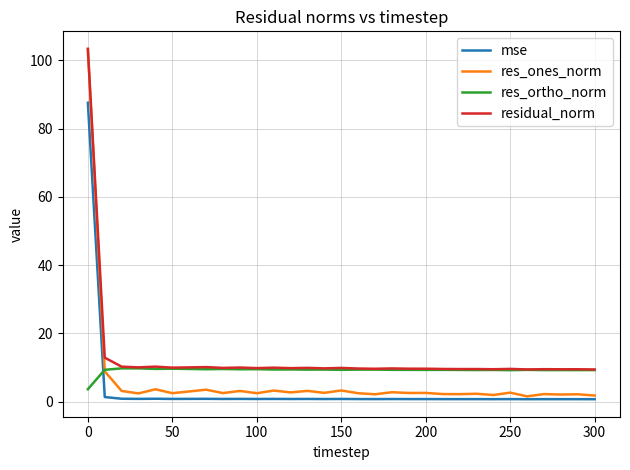

What is the minimum value for res_ortho_norm?

3.7